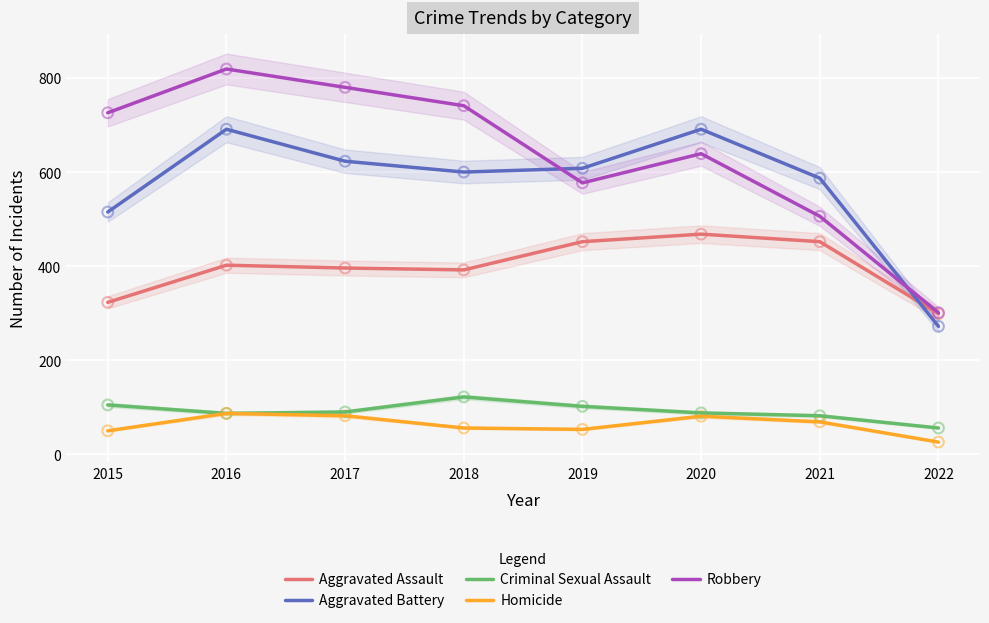

Which series reaches the maximum Y coordinate?

Robbery